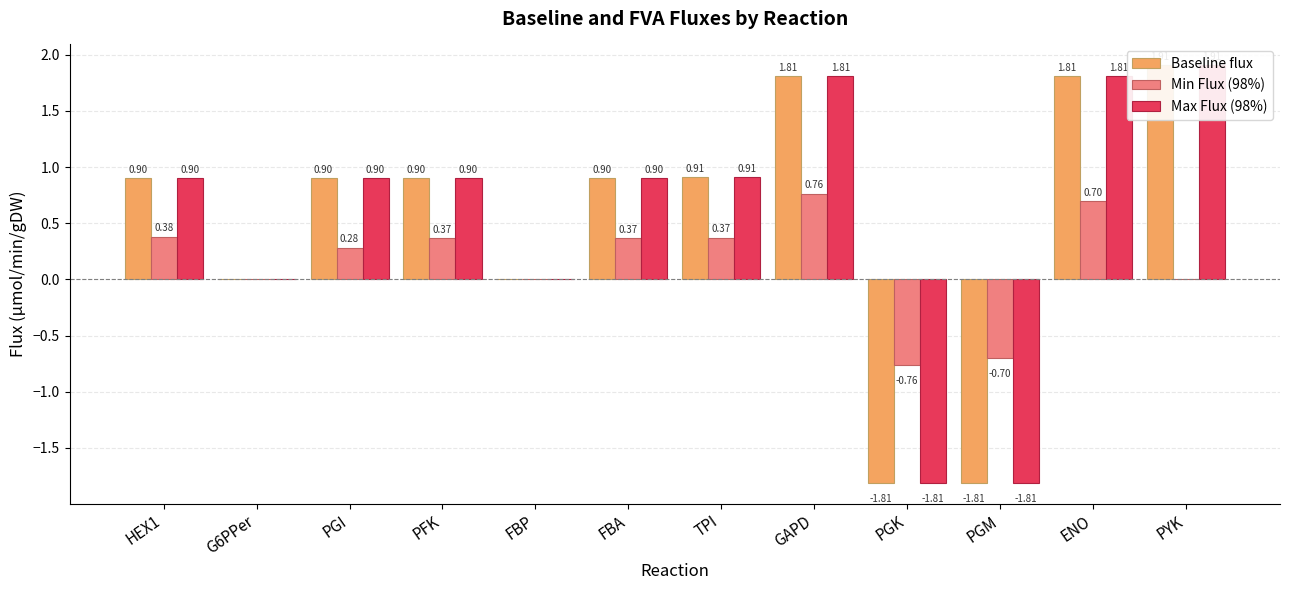

How many bars are there in total?

36